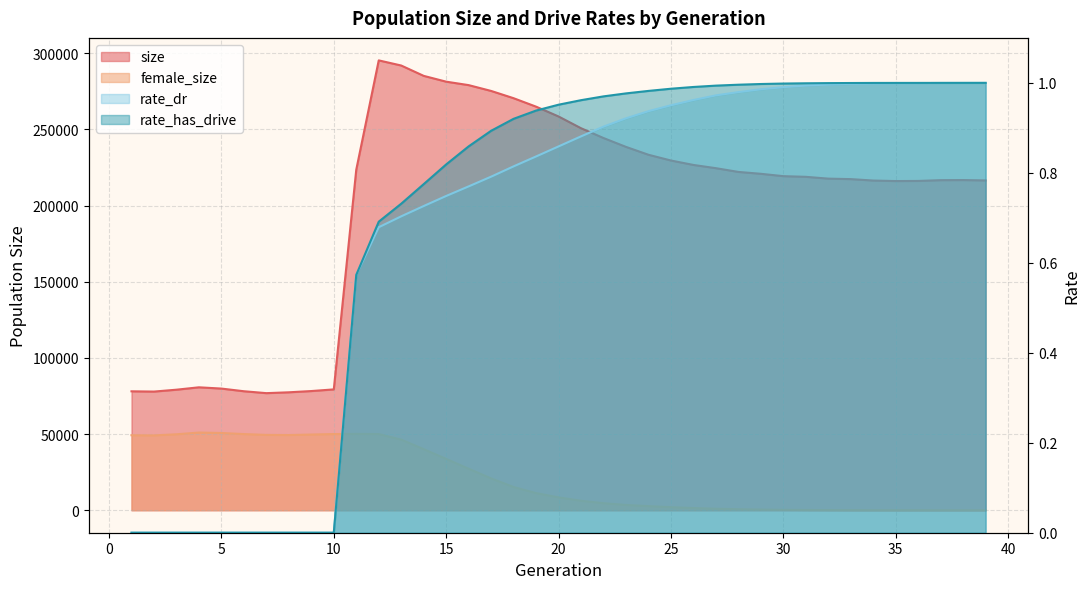

At which label is size closest to 186052?

35